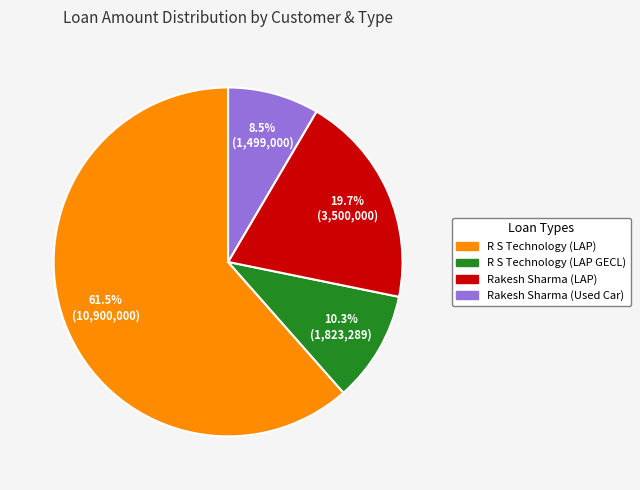

Is it true that R S Technology (LAP GECL) is 10% of the pie?

True